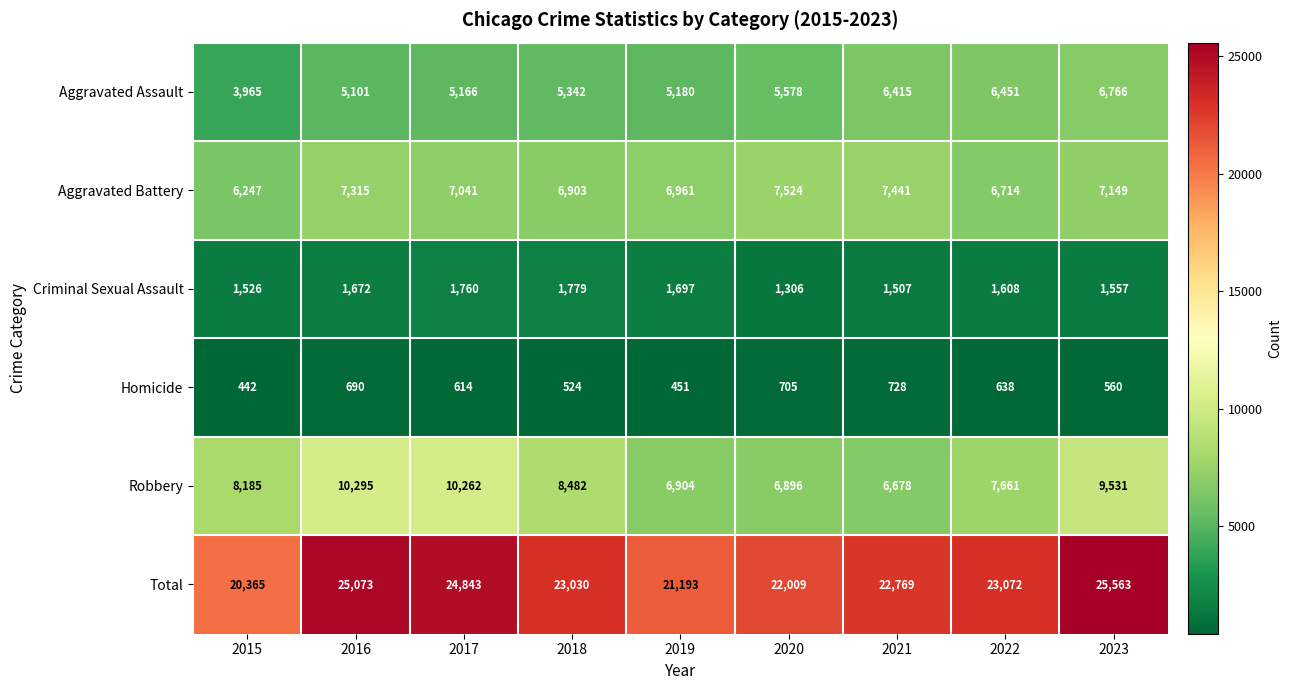

Is the value of Aggravated Assault at 2016 greater than the value of Total at 2016?

No